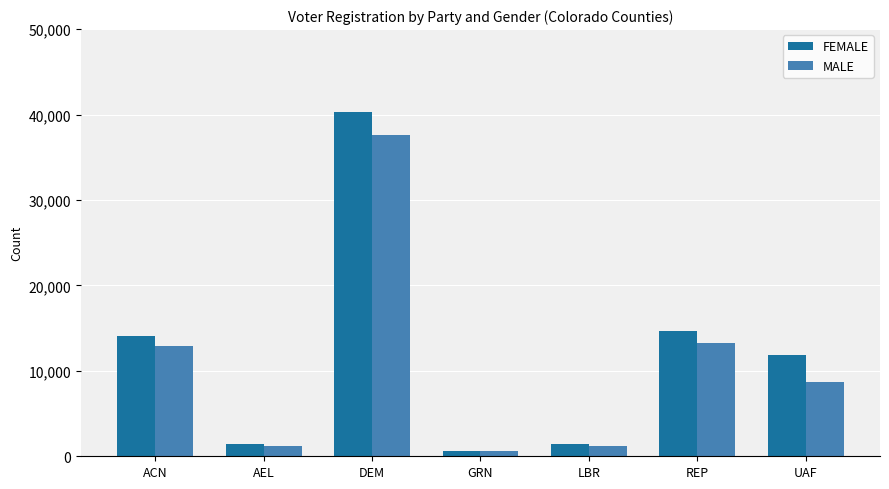

At how many categories does at least one series exceed 12057?

3